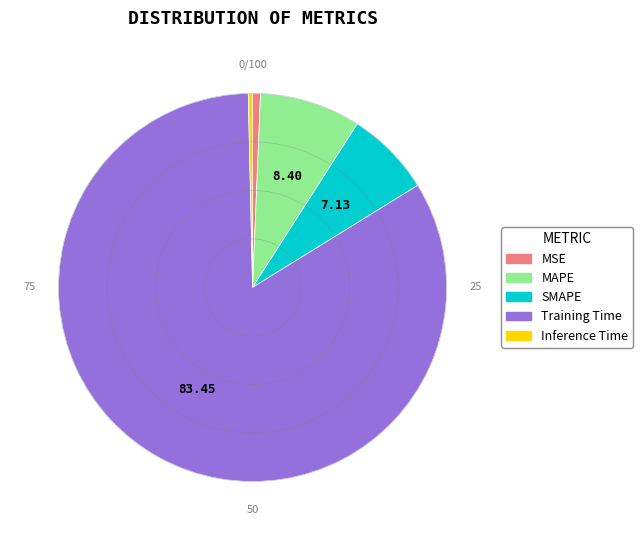

Combined, do Training Time and MSE account for over 50%?

Yes